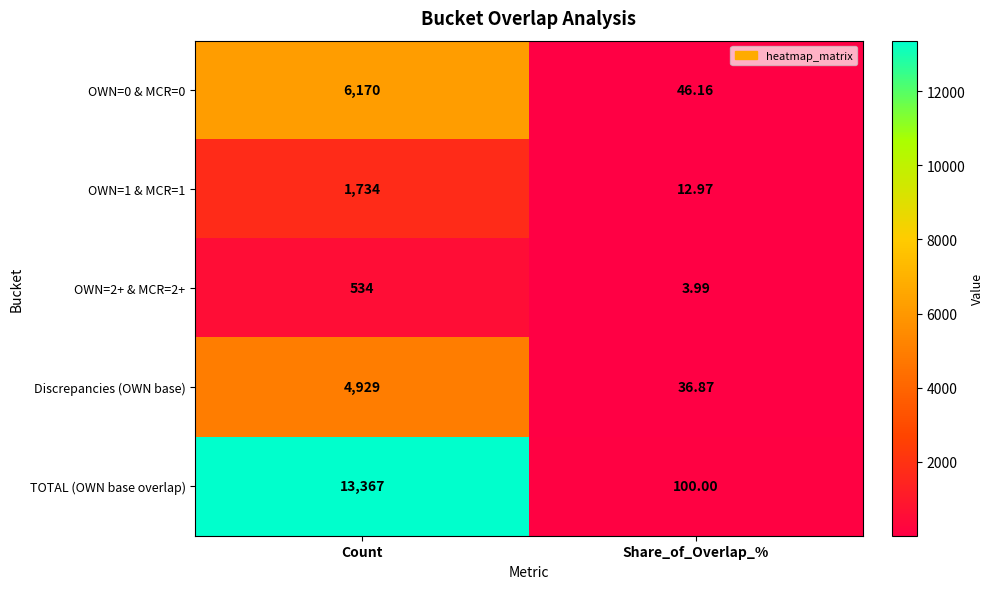

Which series has the largest range (max minus min)?

TOTAL (OWN base overlap)